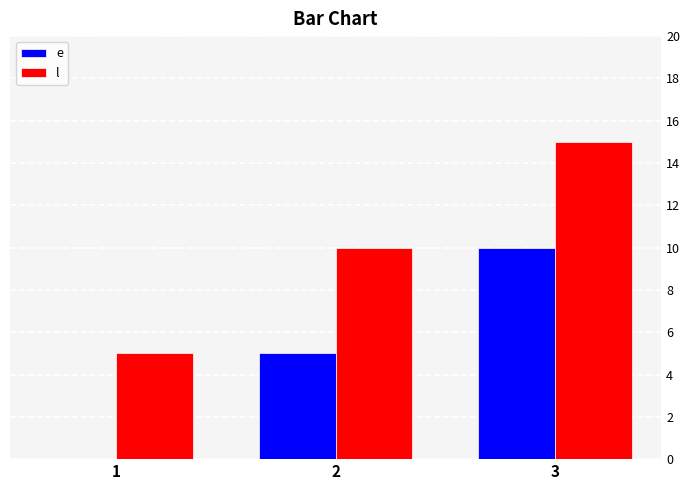

Reading left to right, transcribe all the data shown in this chart.

e: 0	5	10
l: 5	10	15